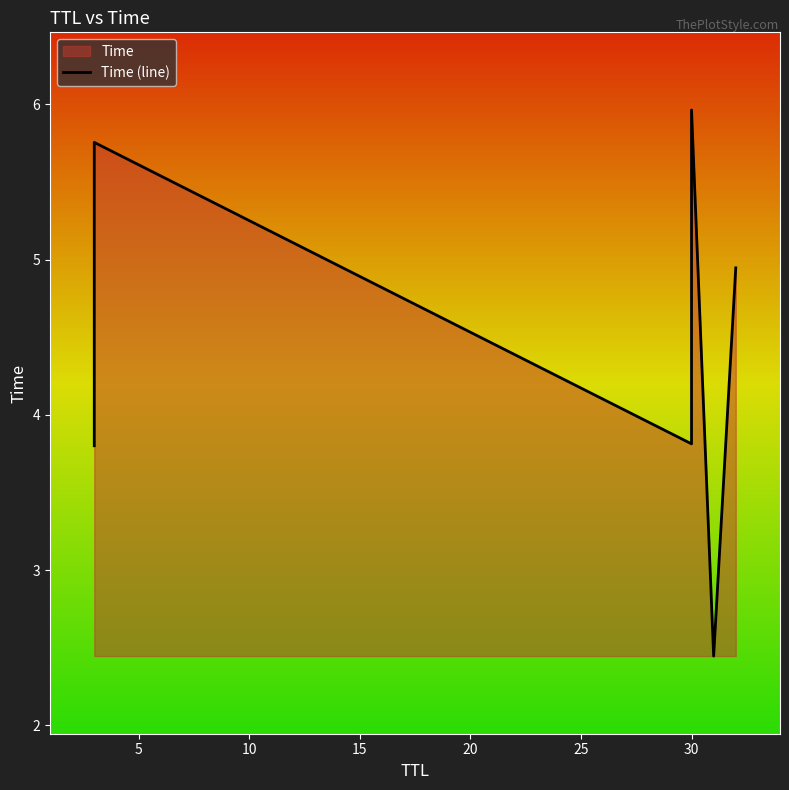

How many data points does each series have?

6